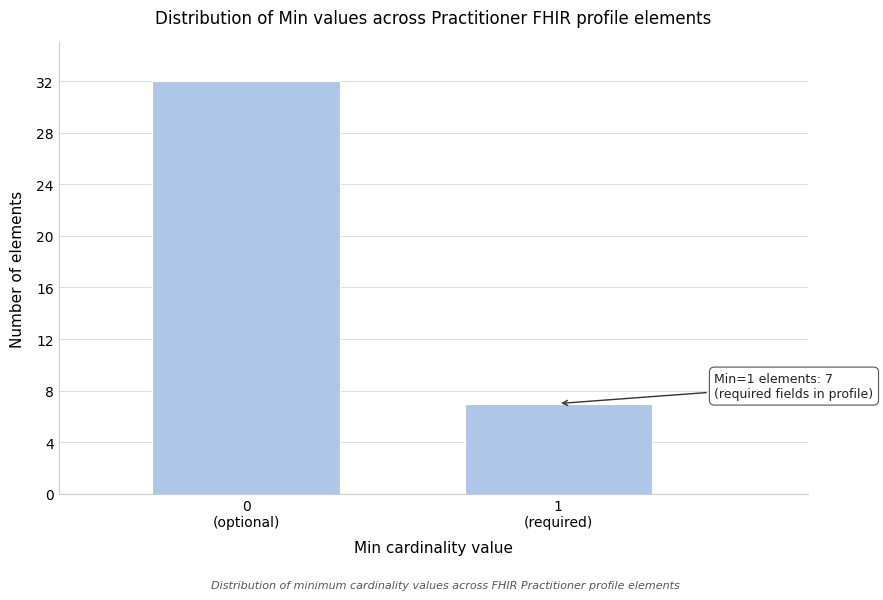

What is the sum of all values?

39